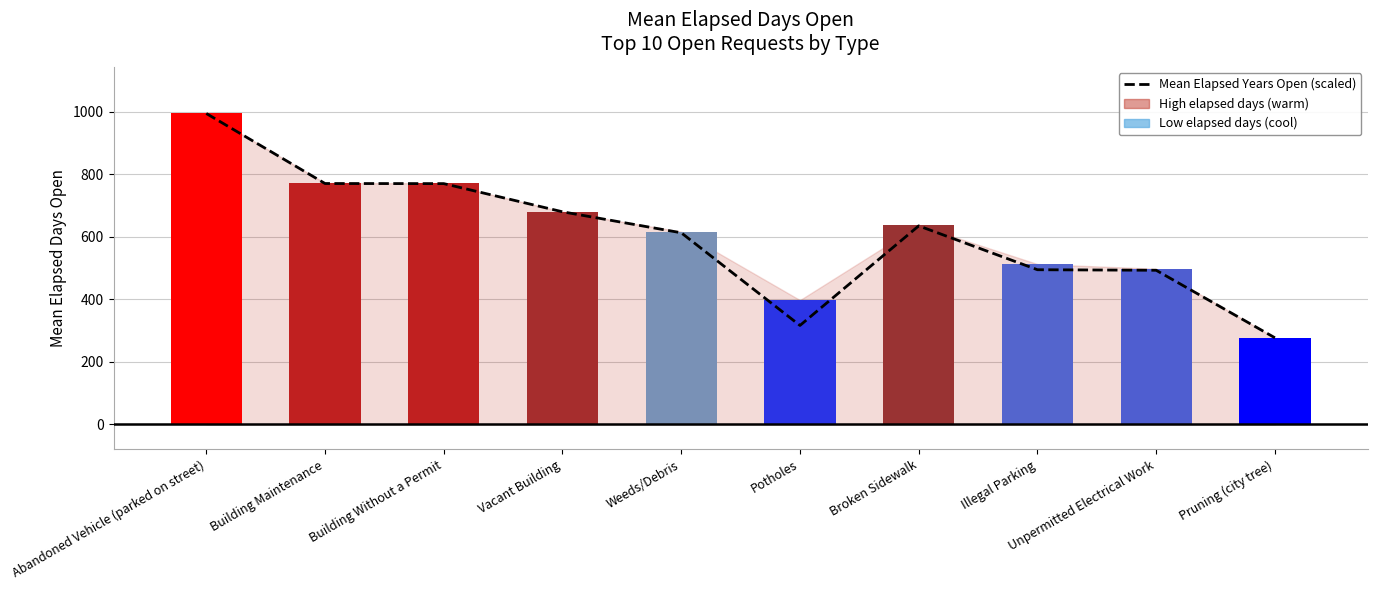

Rank the categories by value from lowest to highest.

Pruning (city tree), Potholes, Unpermitted Electrical Work, Illegal Parking, Weeds/Debris, Broken Sidewalk, Vacant Building, Building Without a Permit, Building Maintenance, Abandoned Vehicle (parked on street)